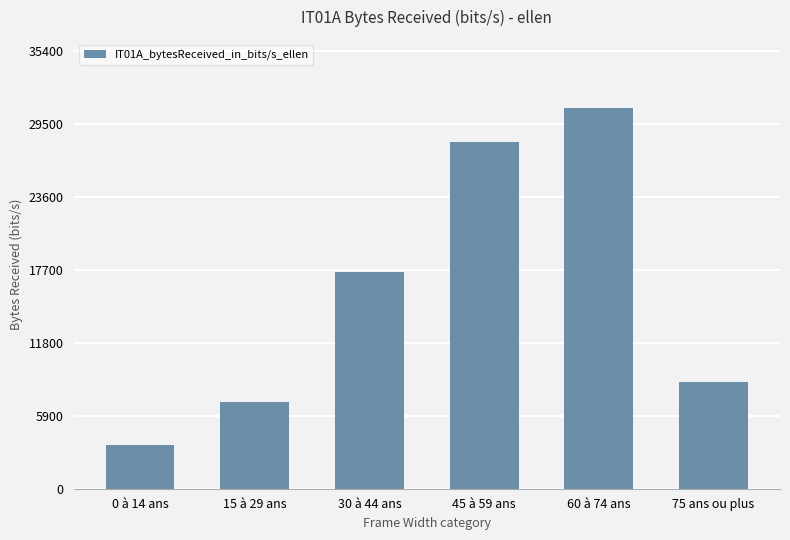

The value at 30 à 44 ans is 24038.8. True or false?

False